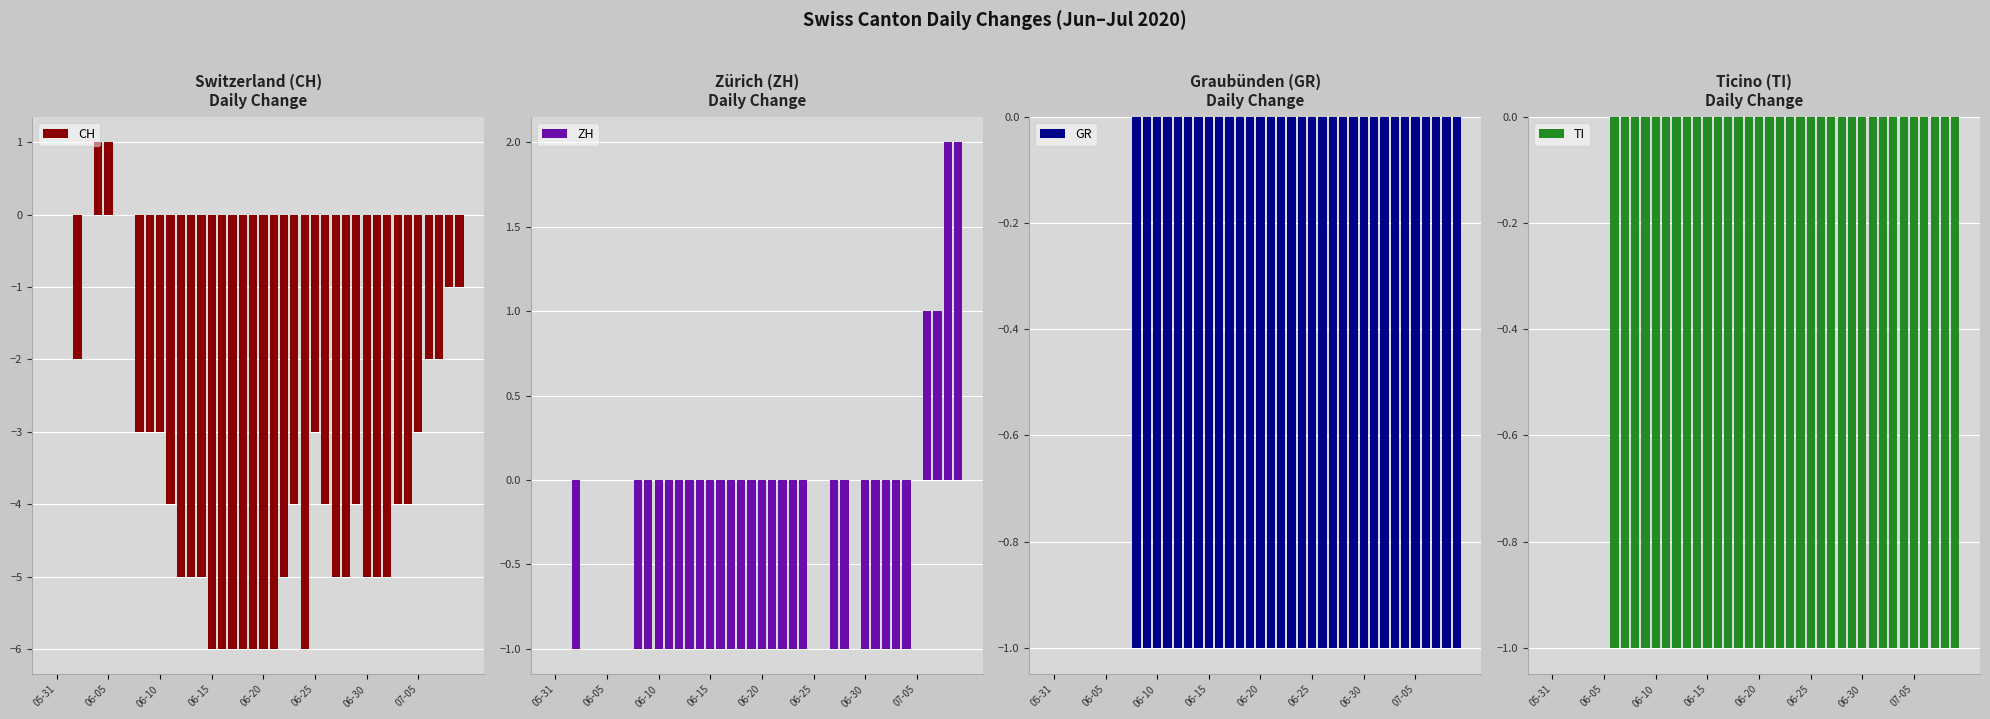

Is the value of GR at 06-25 greater than the value of TI at 36?

Yes